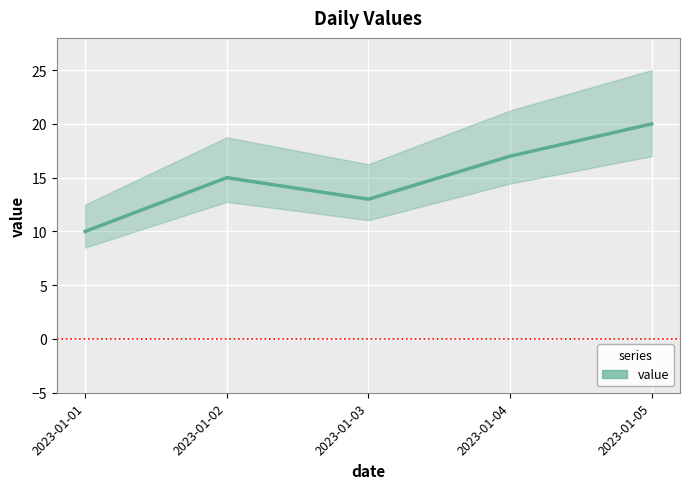

How many series are shown in this chart?

1